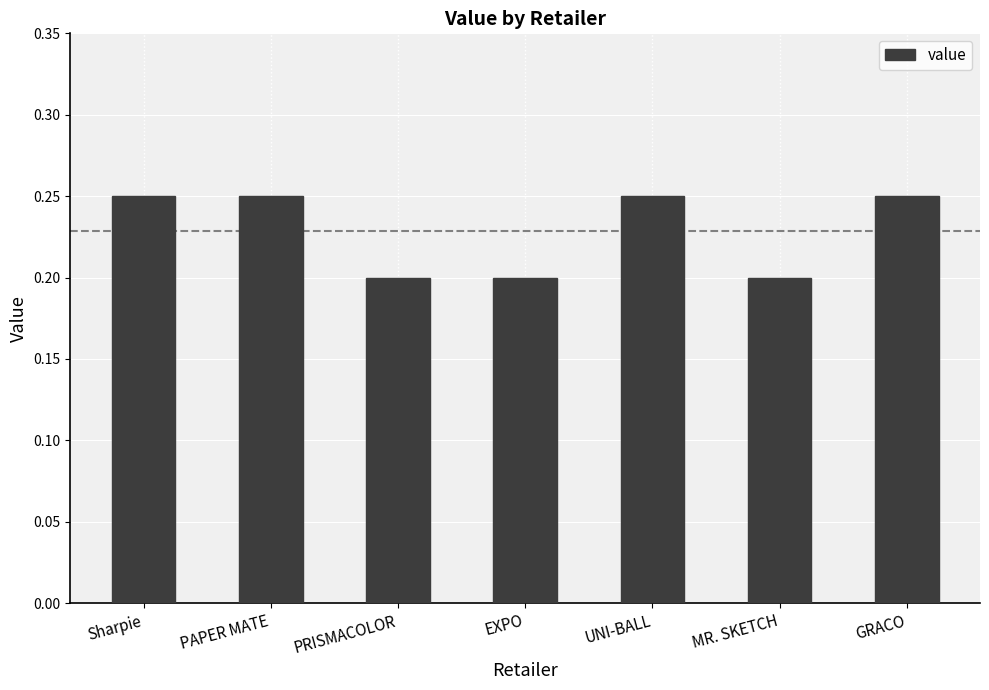

How many data points does each series have?

7